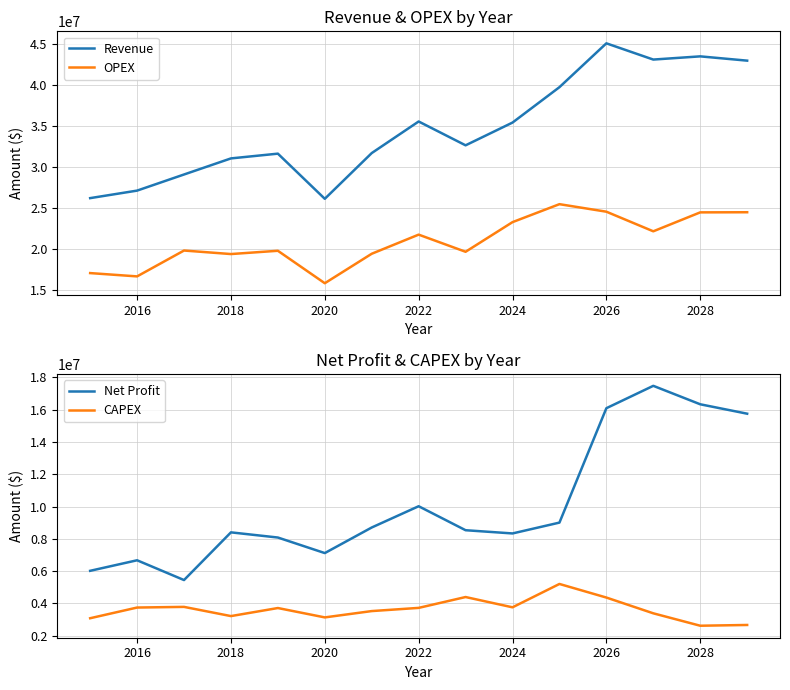

What is the value of the OPEX point at the 7th from the left?

19458213.0